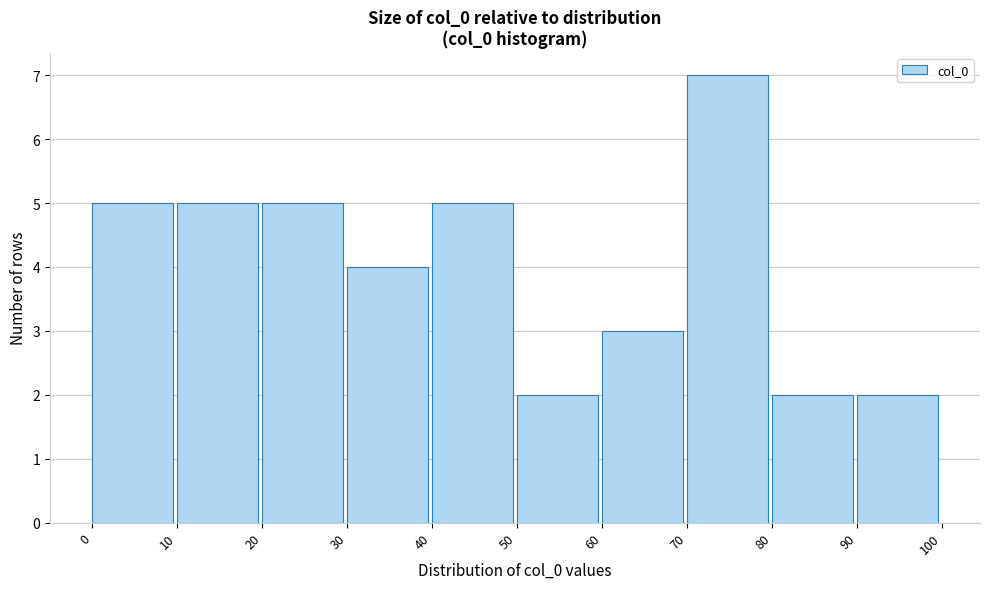

Reading left to right, transcribe this chart: for each bar, give the range it covers on the x-axis and its height. The values are not printed on the chart, so give them approximately, as read against the axis.

0 to 10: 5
10 to 20: 5
20 to 30: 5
30 to 40: 4
40 to 50: 5
50 to 60: 2
60 to 70: 3
70 to 80: 7
80 to 90: 2
90 to 100: 2